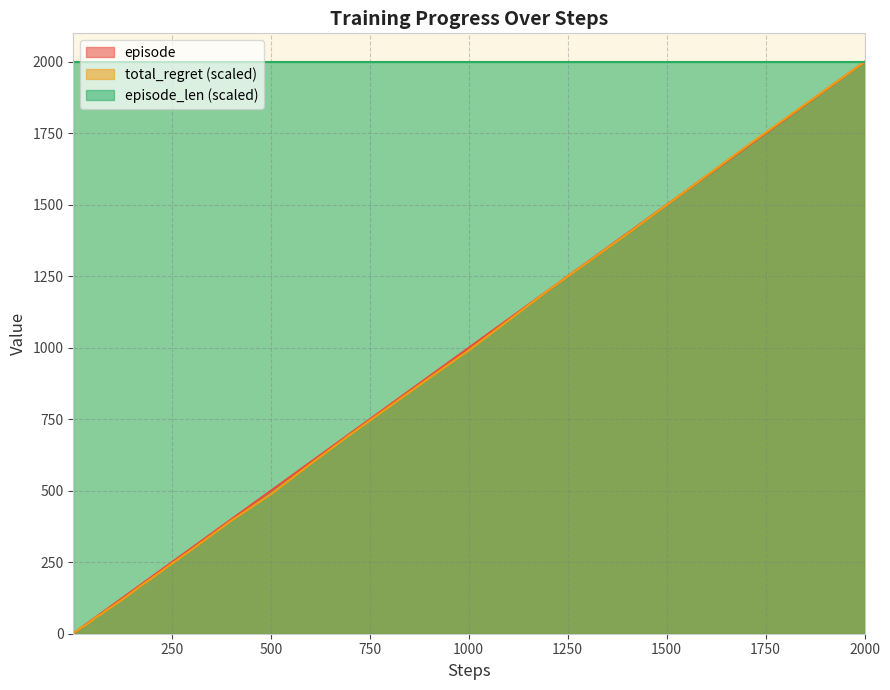

What is the sum of all total_regret values?

12944.9